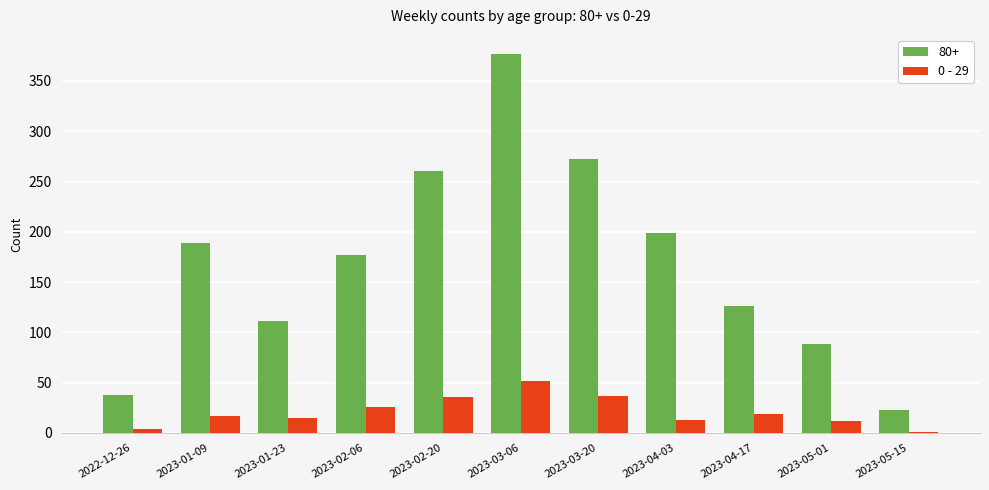

What is the total value across all series at 2023-04-03?

212